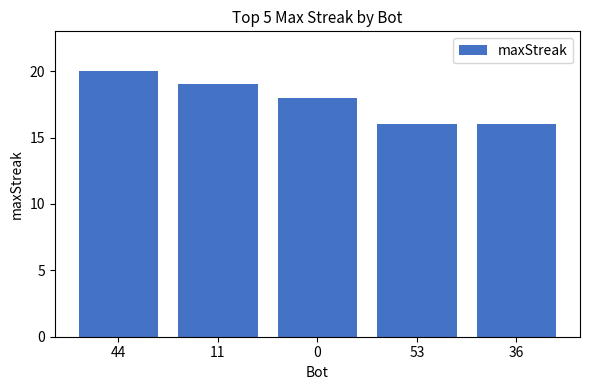

What is the label of the 1st bar from the left?

44